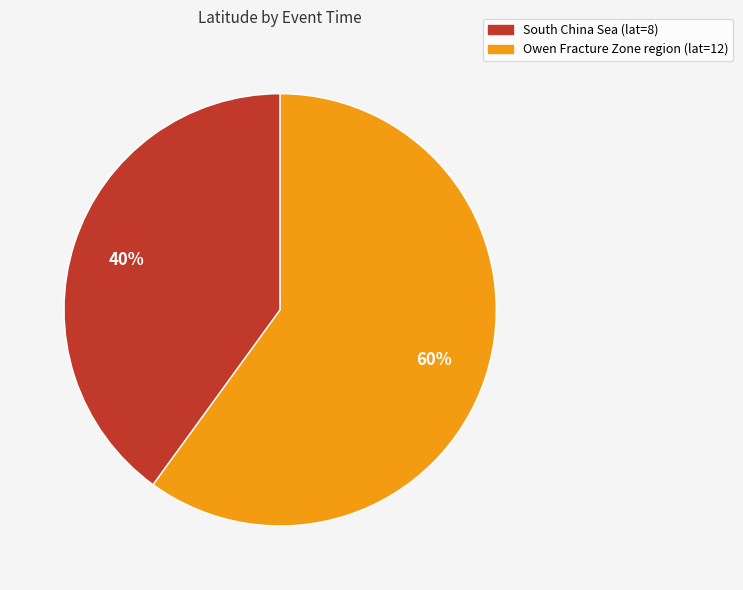

To the nearest percent, what is the difference between the largest and smallest slice percentages?

20%